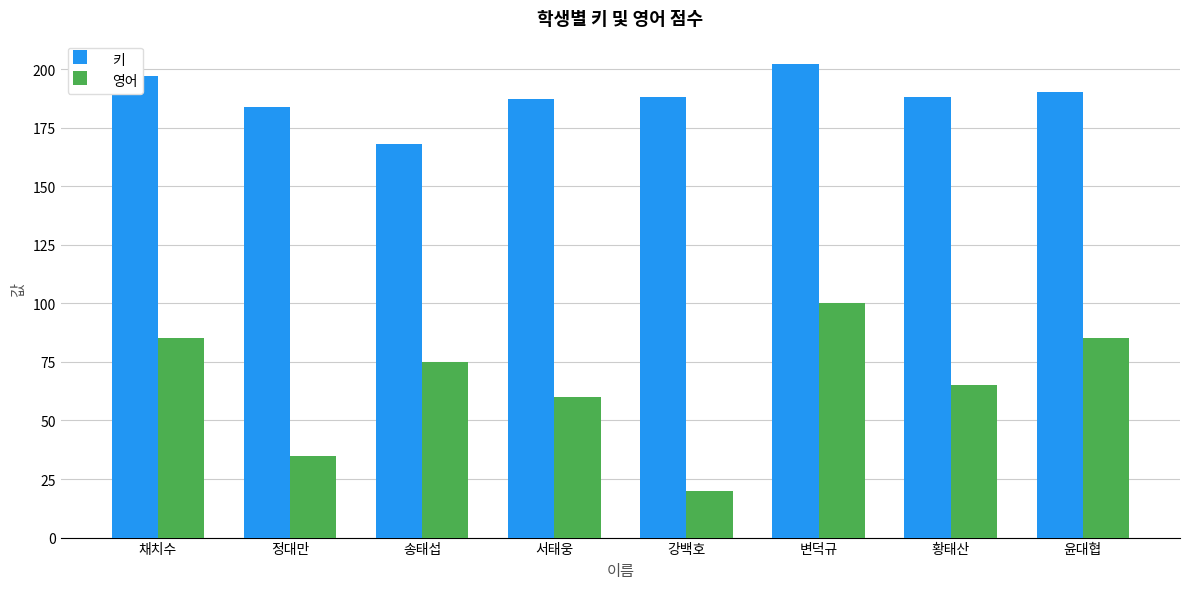

How many distinct data groups are displayed?

2